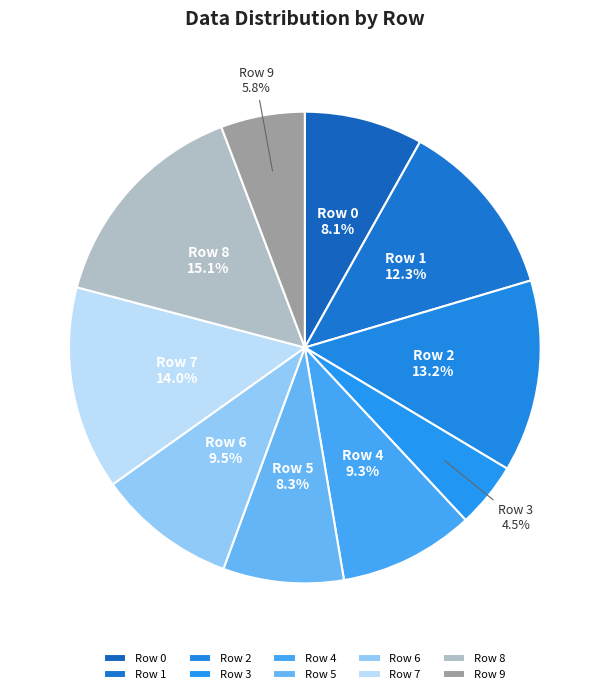

How many slices are in this pie chart?

10